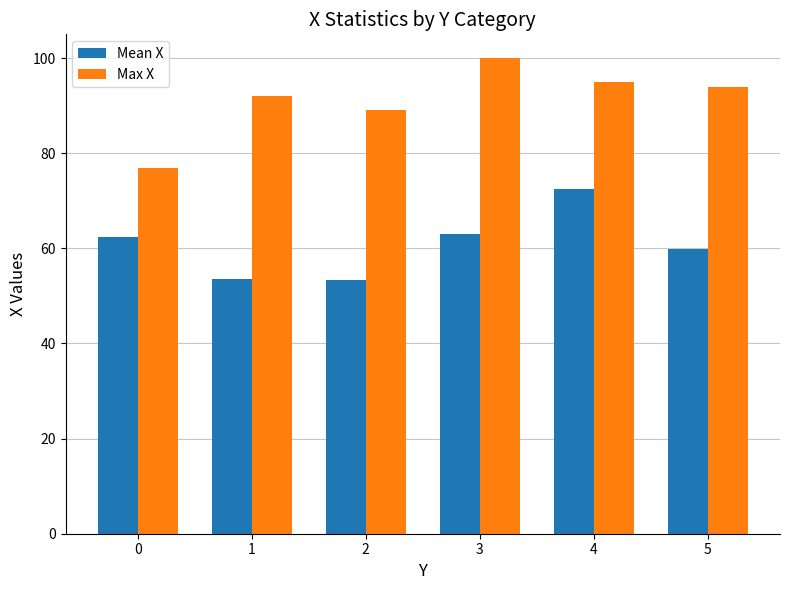

Is it true that Mean X equals 112.1 at 3?

False